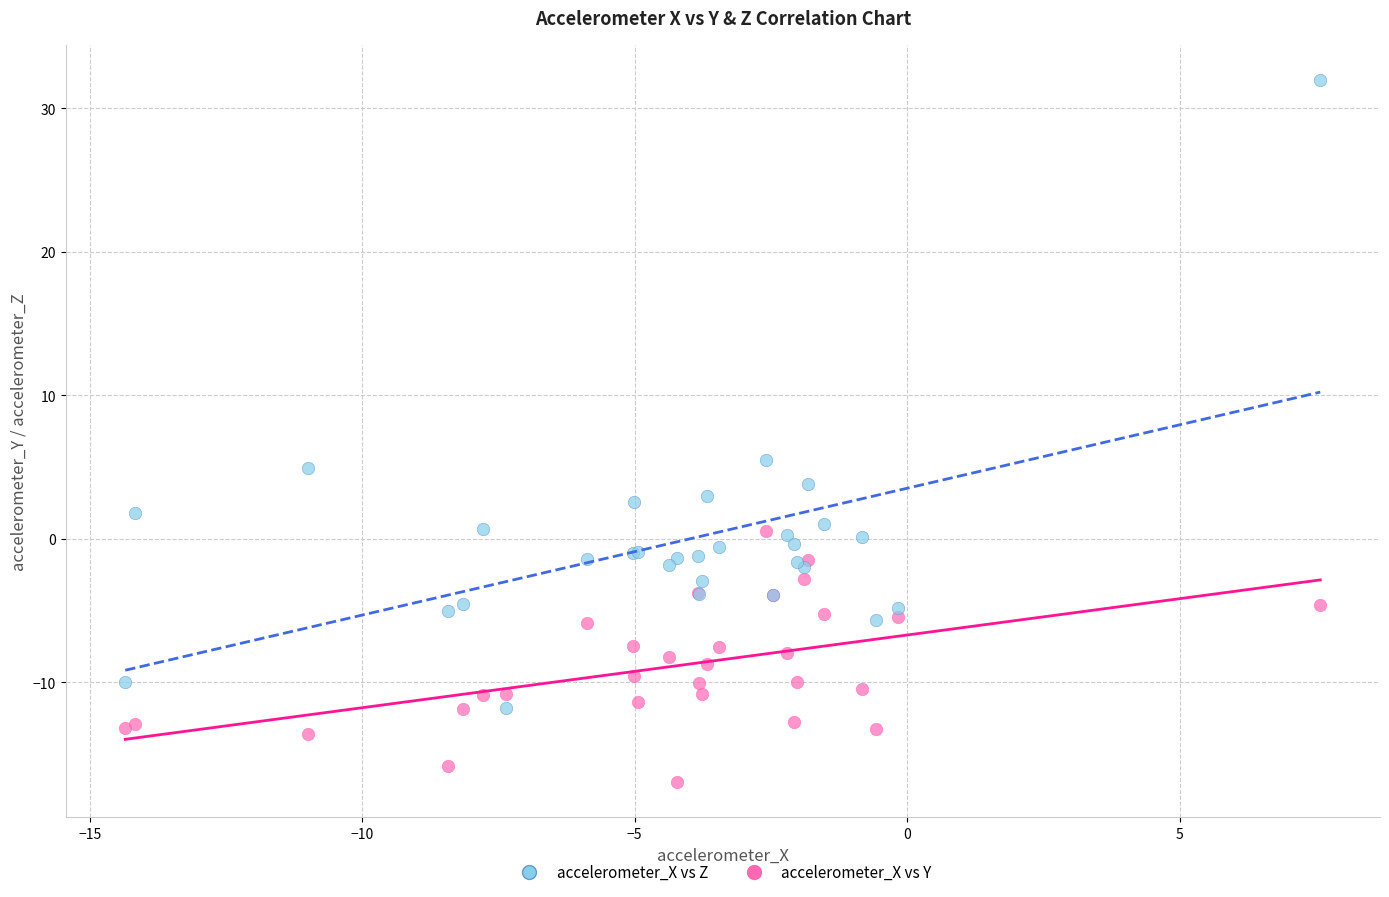

What are all the series names shown in the legend?

accelerometer_X vs Z, accelerometer_X vs Y